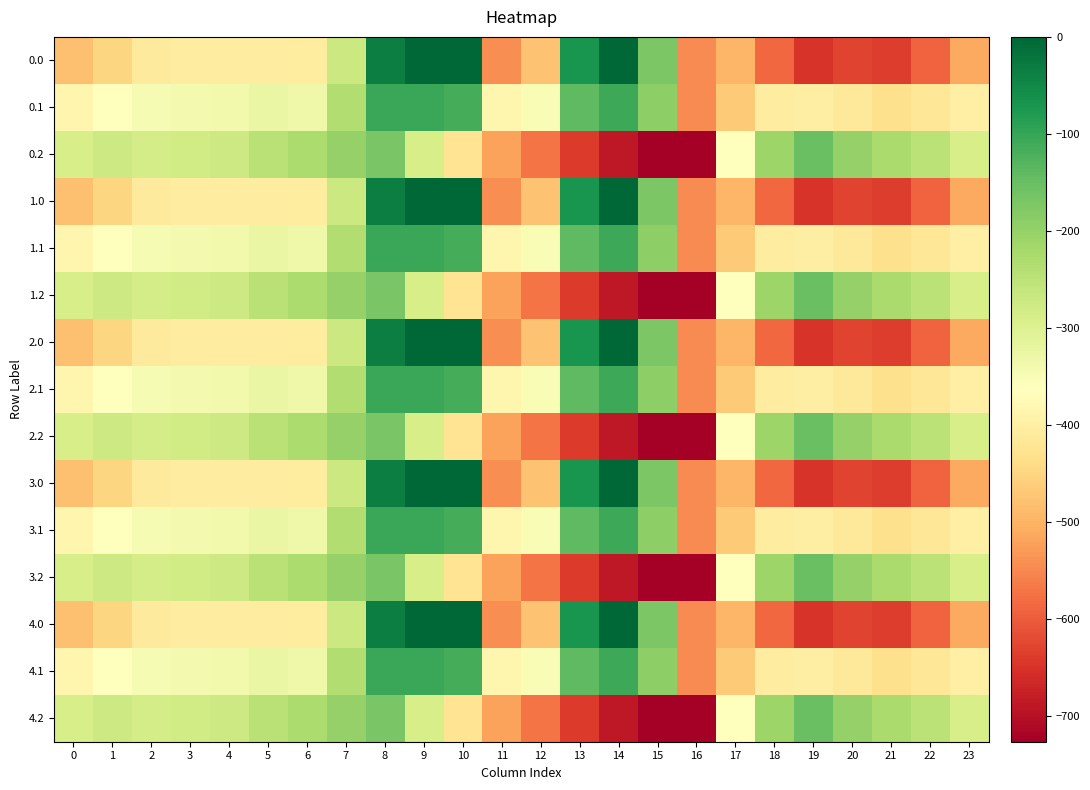

Between 21 and 17, which is larger?

17